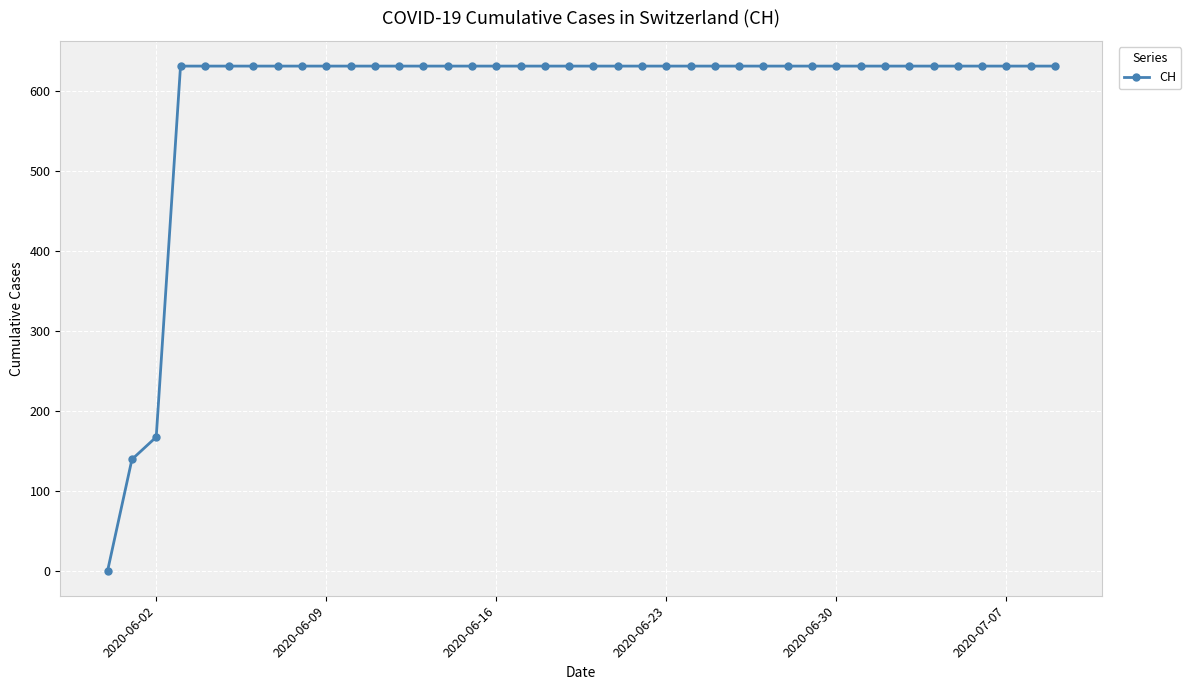

What is the greatest value displayed?

631